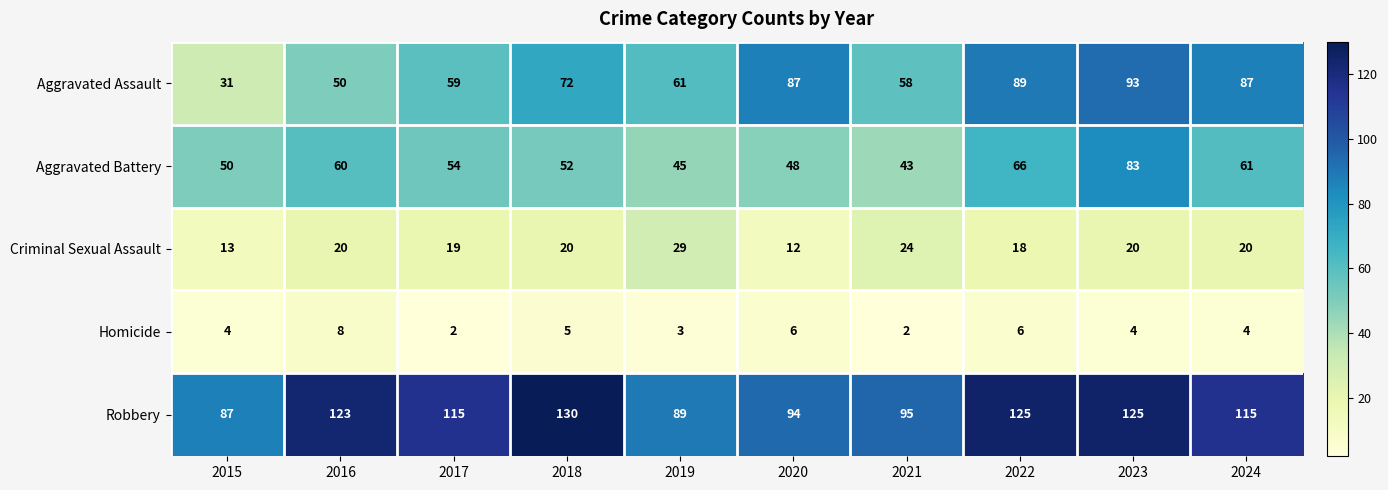

Count the Homicide values in the range 3 to 6.

7